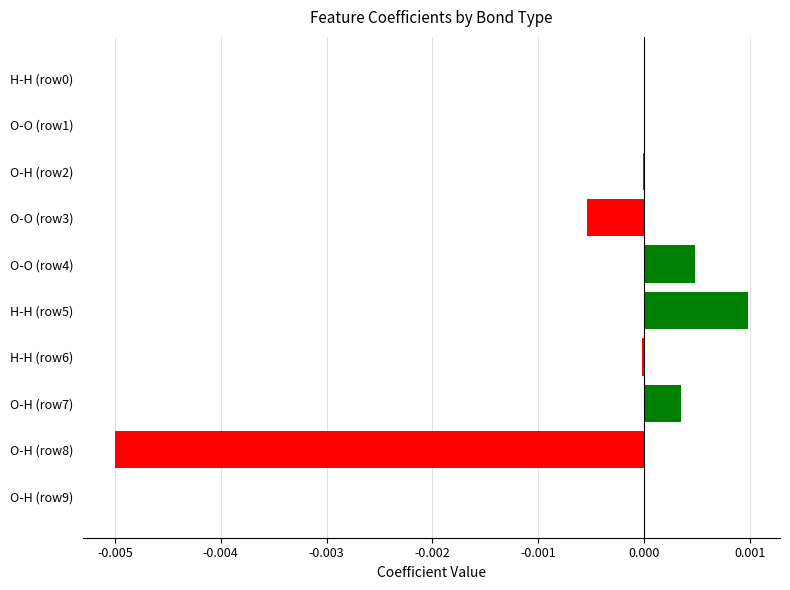

Is it true that the value at H-H (row5) is 0.0?

True